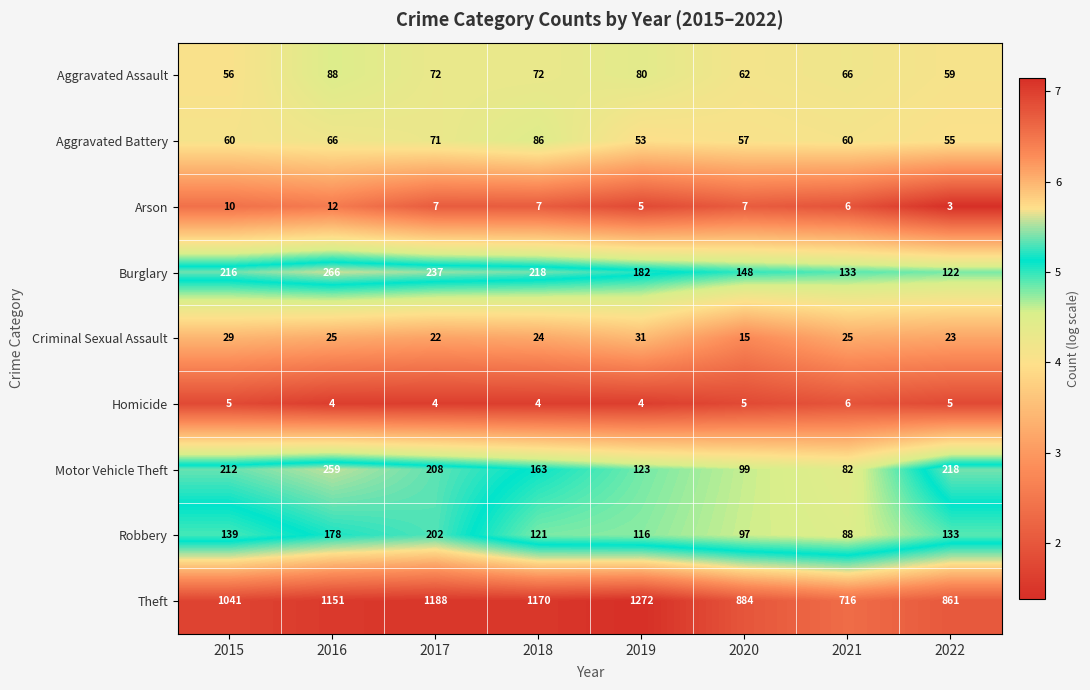

Which series changed the most between 2019 and 2021?

Theft